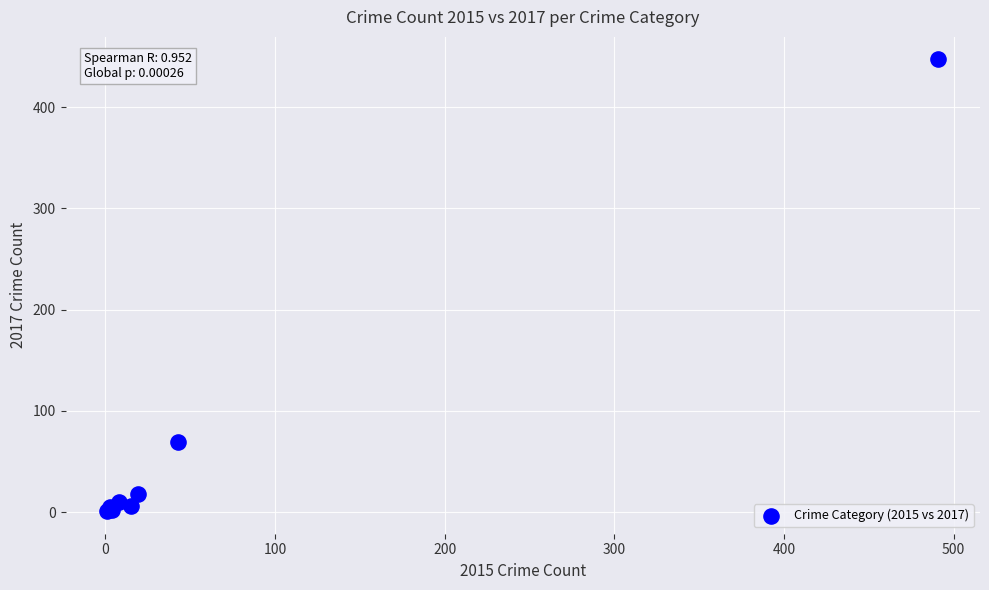

What Y value in the scatter plot is closest to 224?

69